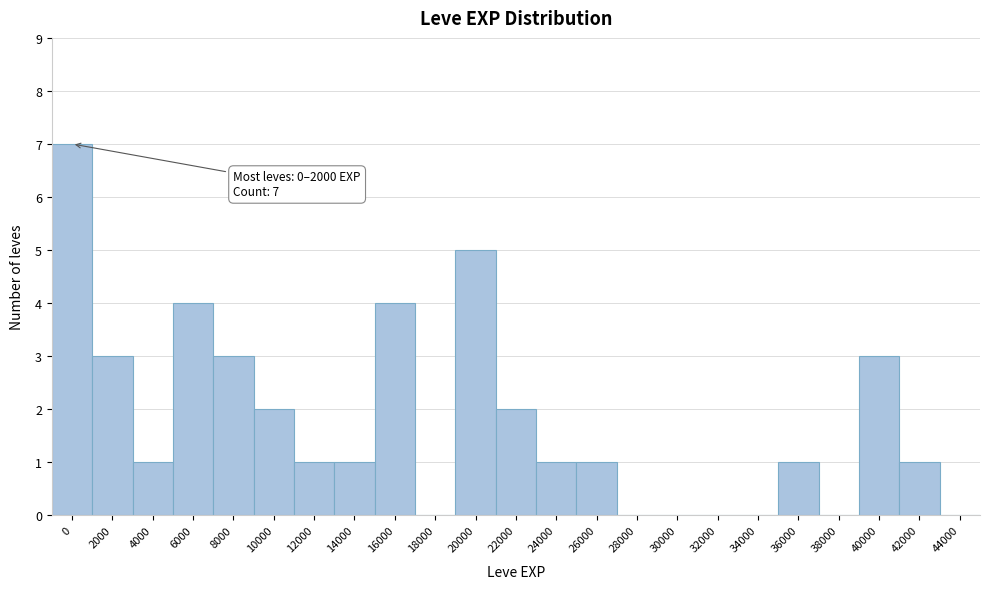

Reading left to right, transcribe all the data shown in this chart.

0=7	2000=3	4000=1	6000=4	8000=3	10000=2	12000=1	14000=1	16000=4	18000=0	20000=5	22000=2	24000=1	26000=1	28000=0	30000=0	32000=0	34000=0	36000=1	38000=0	40000=3	42000=1	44000=0